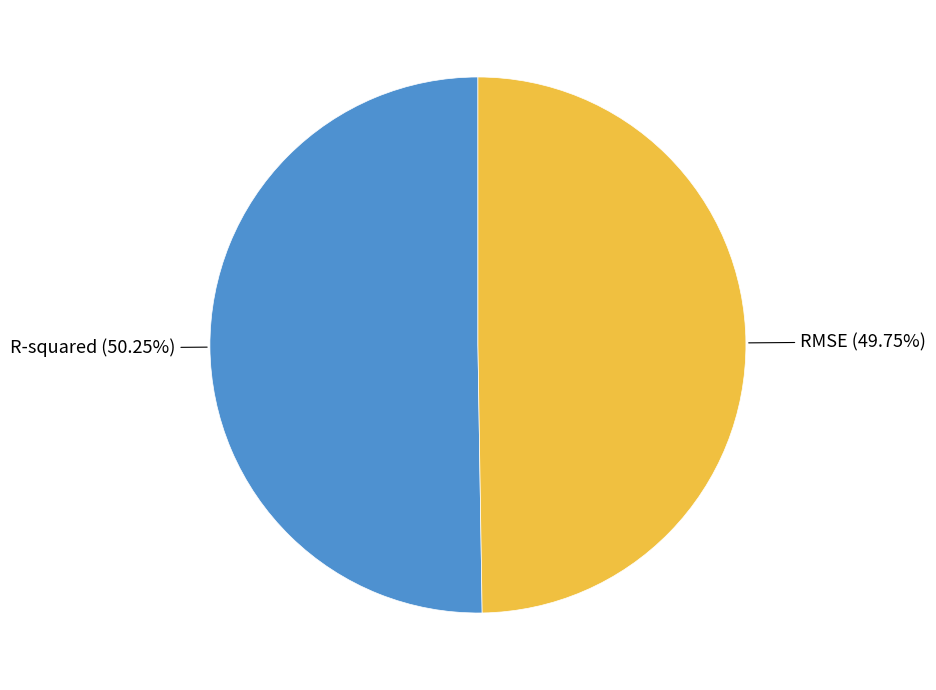

How many slices are in this pie chart?

2